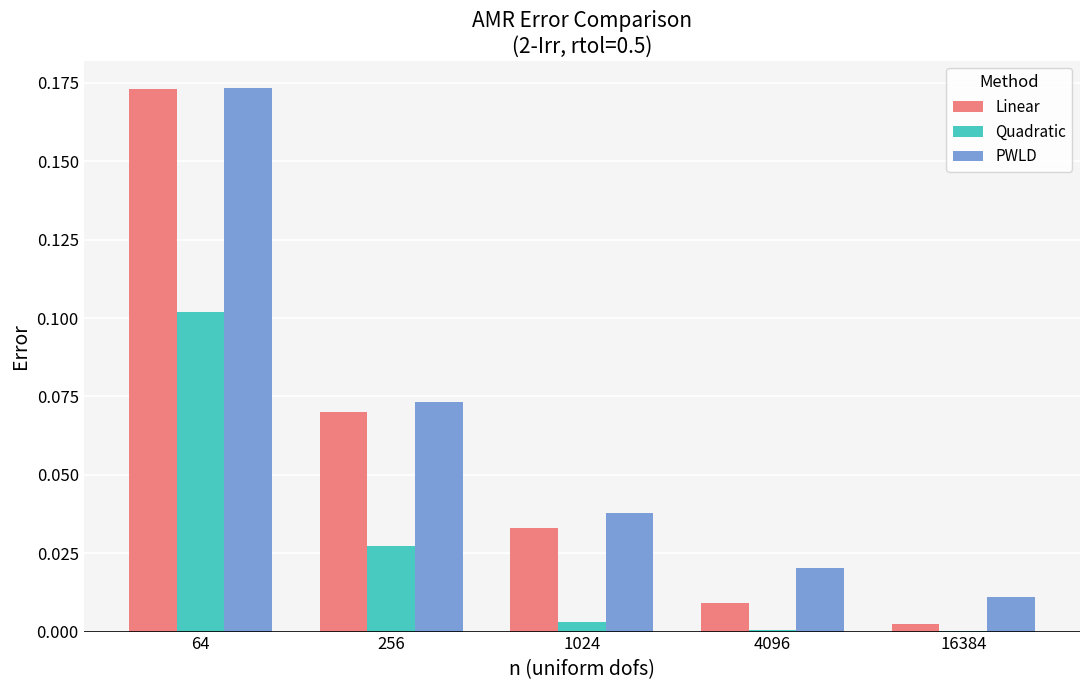

Between 64 and 256, which series saw the biggest shift?

Linear